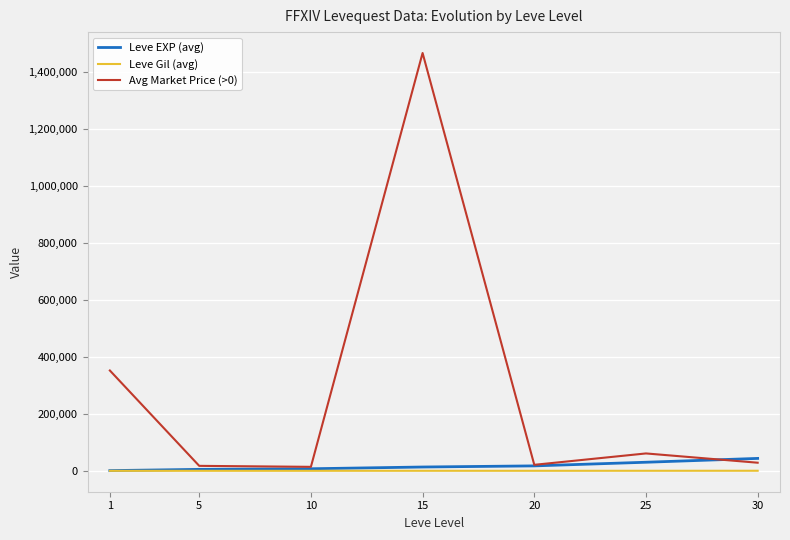

Which series has the widest spread of values?

Avg Market Price (>0)